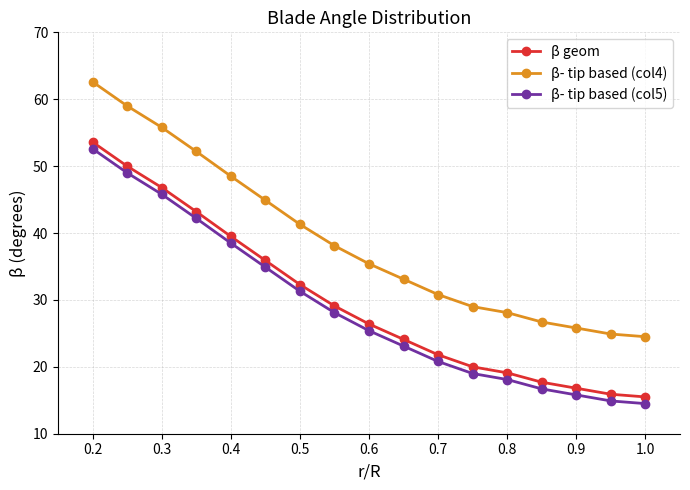

What is the difference between the second highest and minimum values in the β geom series?

34.5